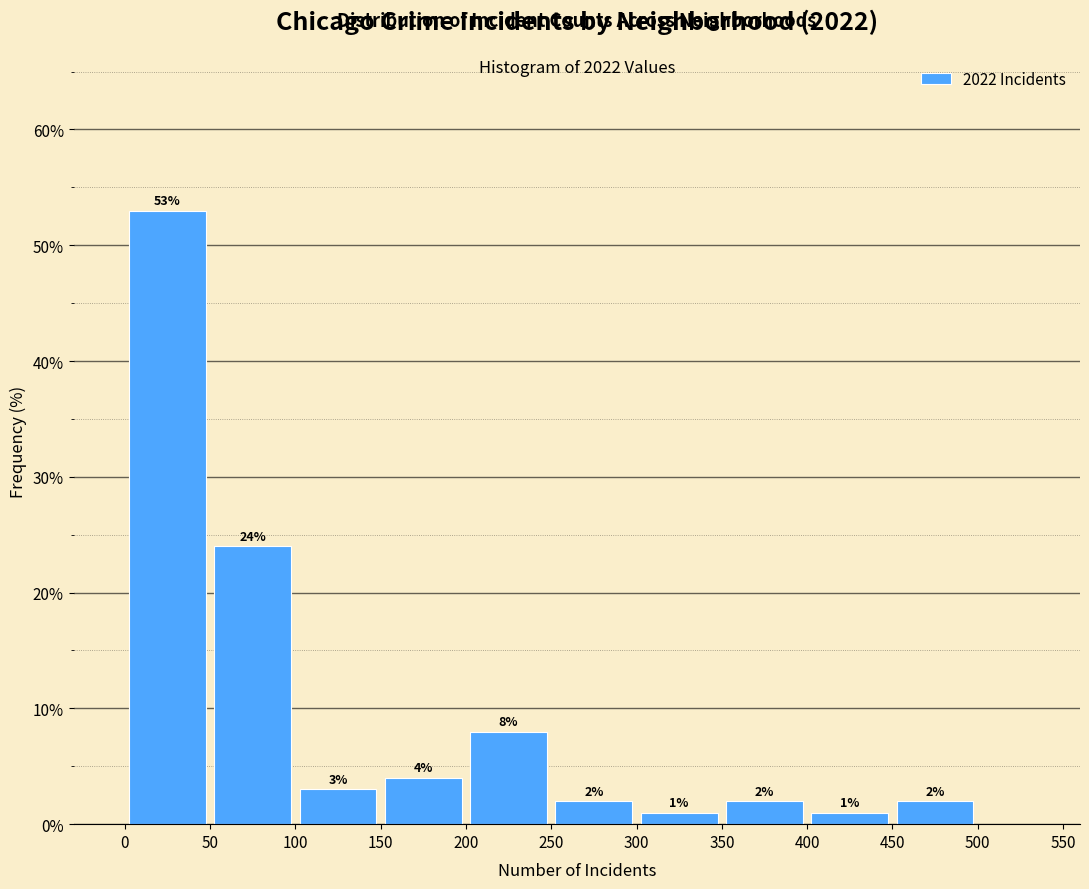

How tall is the bar that spans 150 to 200 on the x-axis?

4